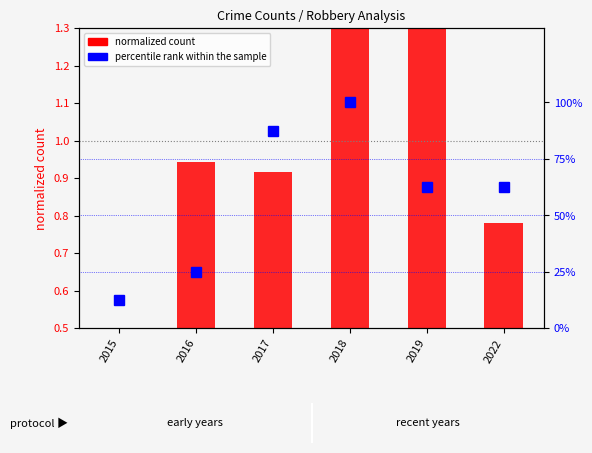

At how many categories does at least one series exceed 78?

2